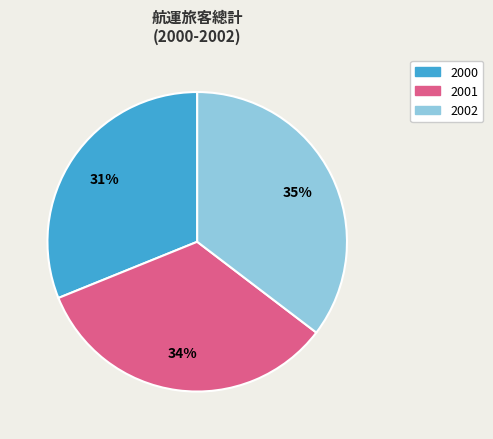

To the nearest percent, what is the average slice percentage?

33%